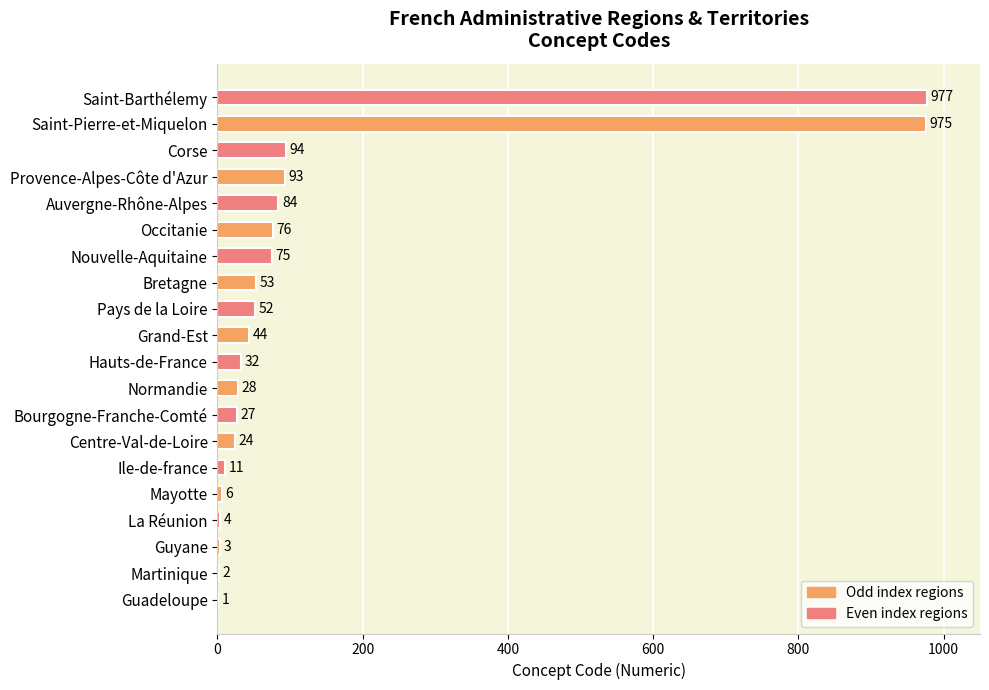

What is the sum of all values?

2661